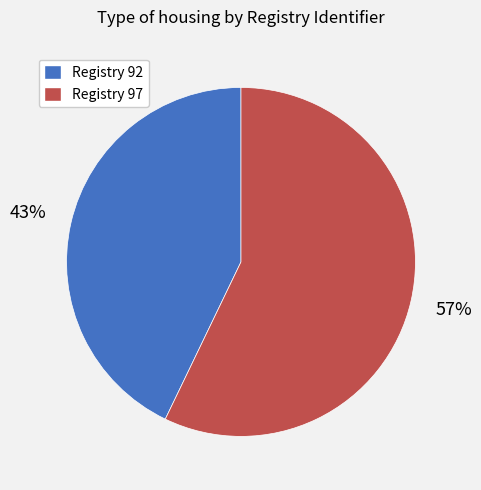

To the nearest percent, what is the difference between the largest and smallest slice percentages?

14%